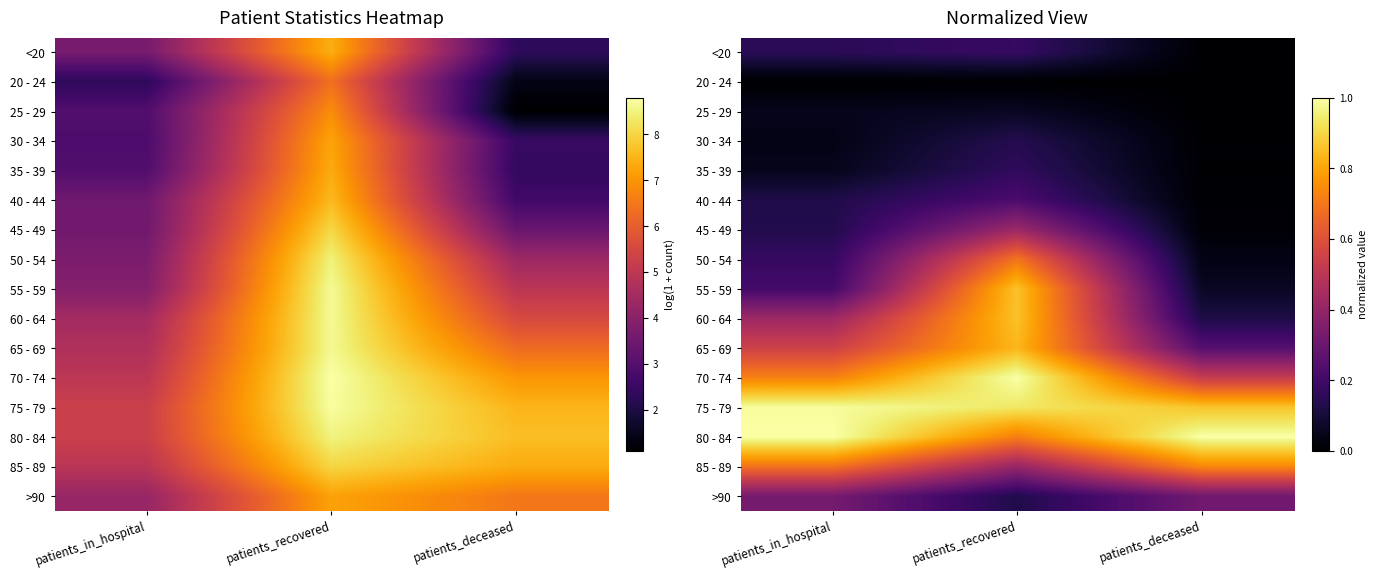

What value does the <20 series have at patients_in_hospital?

0.2